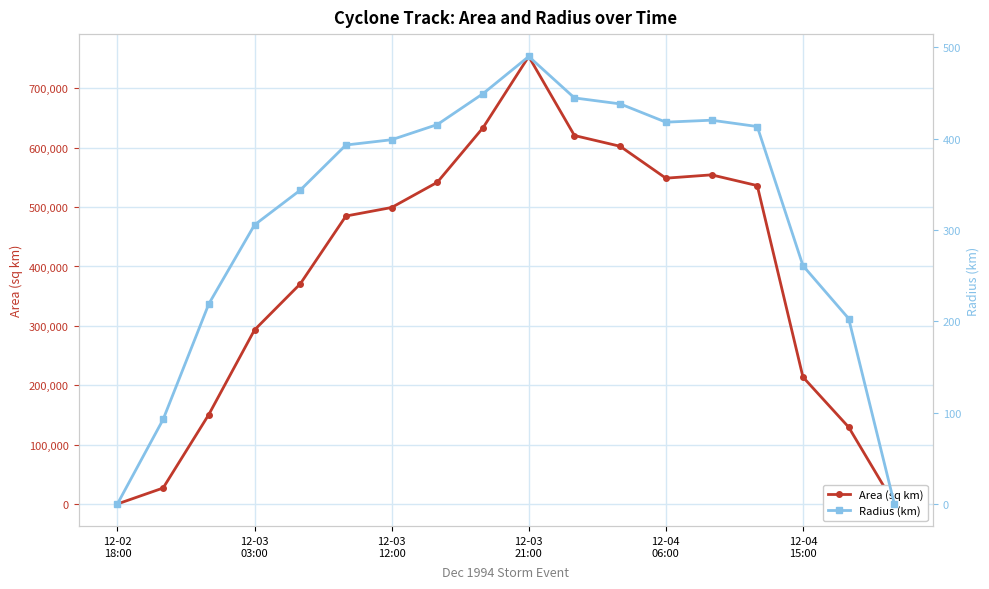

What is the value of the Area (sq km) point at the 11th from the left?

620625.0